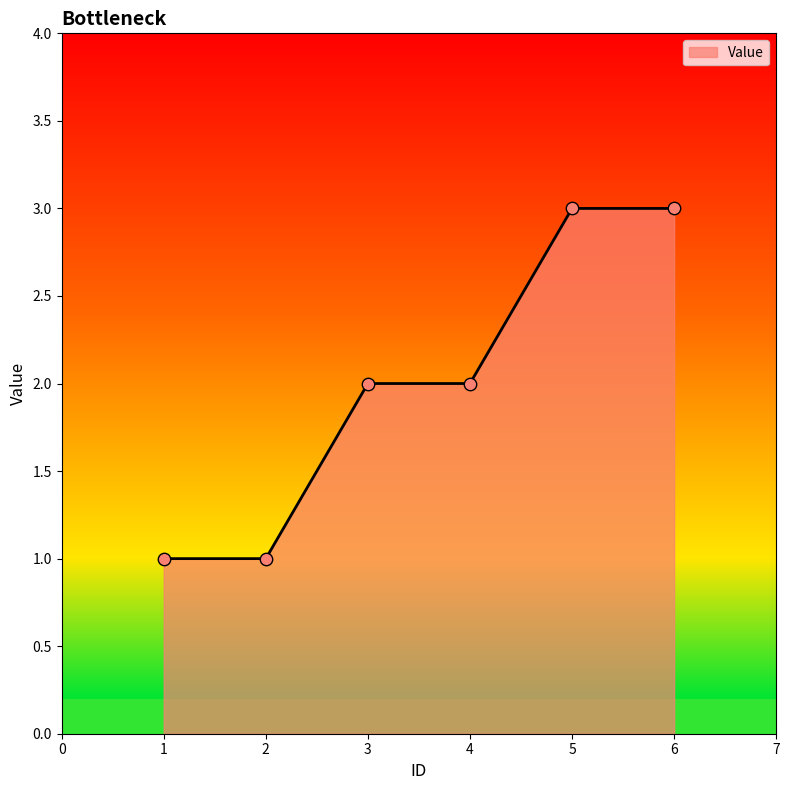

What is the change in value from 1 to 3?

+1